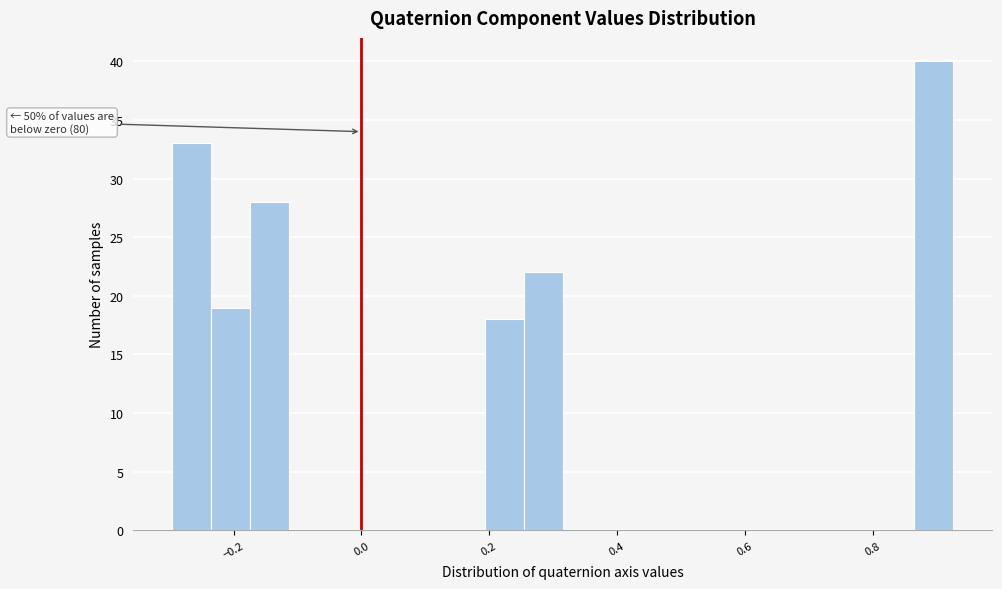

Around what value on the x-axis is the tallest bar? Give the approximate position of its centre, as read against the axis.

0.90